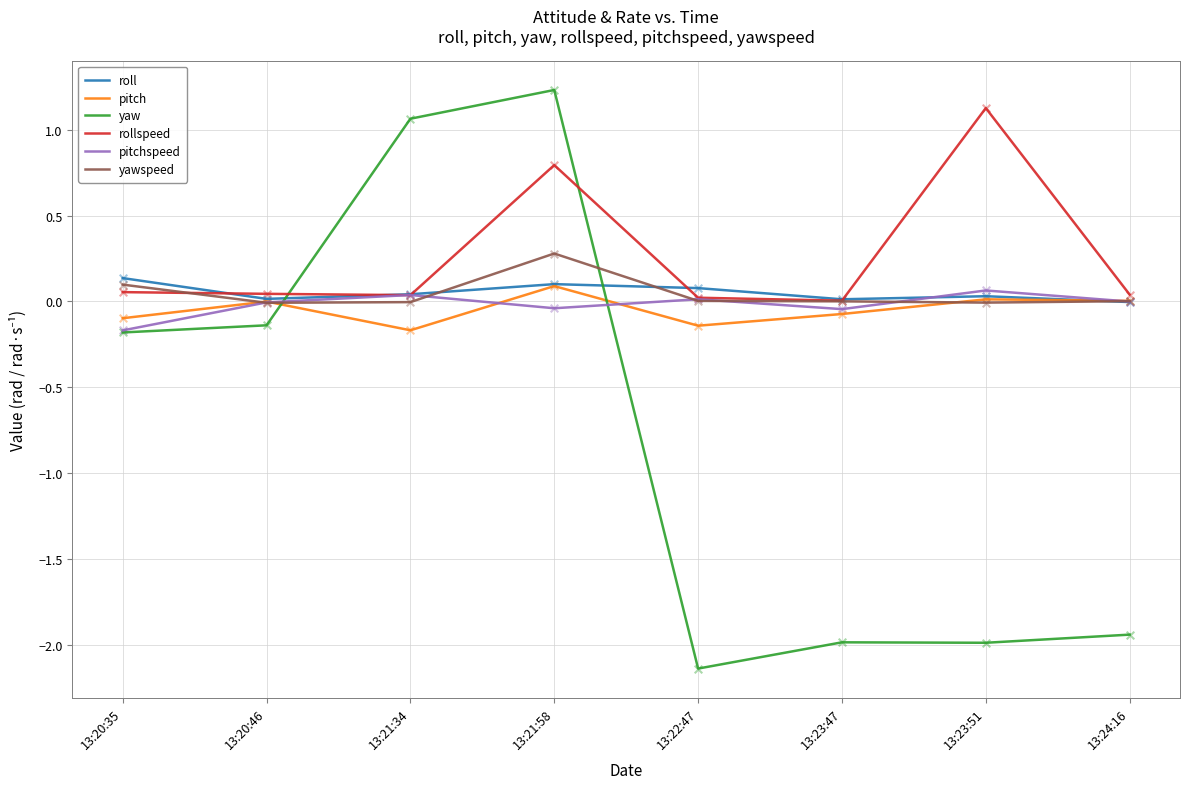

What is the total value across all series at 13:21:58?

2.5